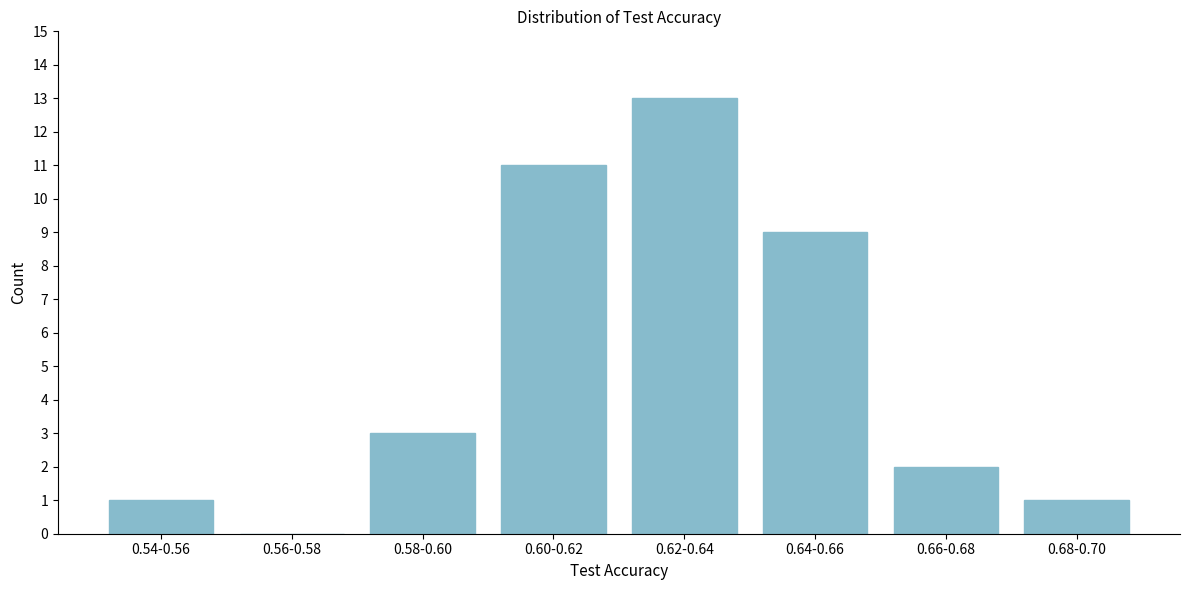

Reading left to right, what are all the values shown in this chart?

0.54-0.56=1	0.56-0.58=0	0.58-0.60=3	0.60-0.62=11	0.62-0.64=13	0.64-0.66=9	0.66-0.68=2	0.68-0.70=1